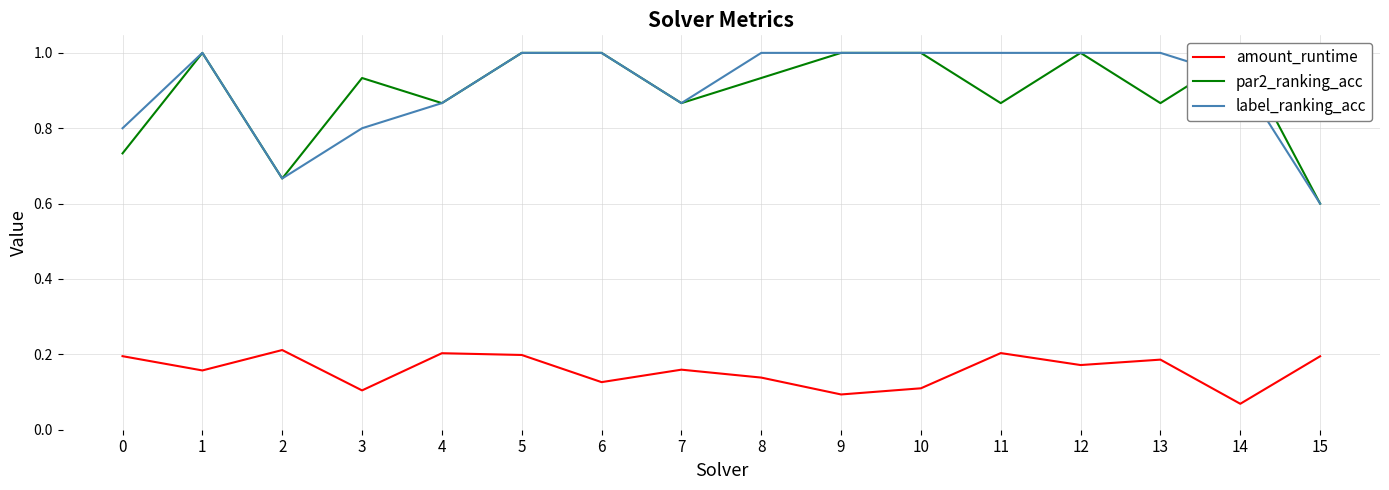

What is the minimum value shown in the chart?

0.1